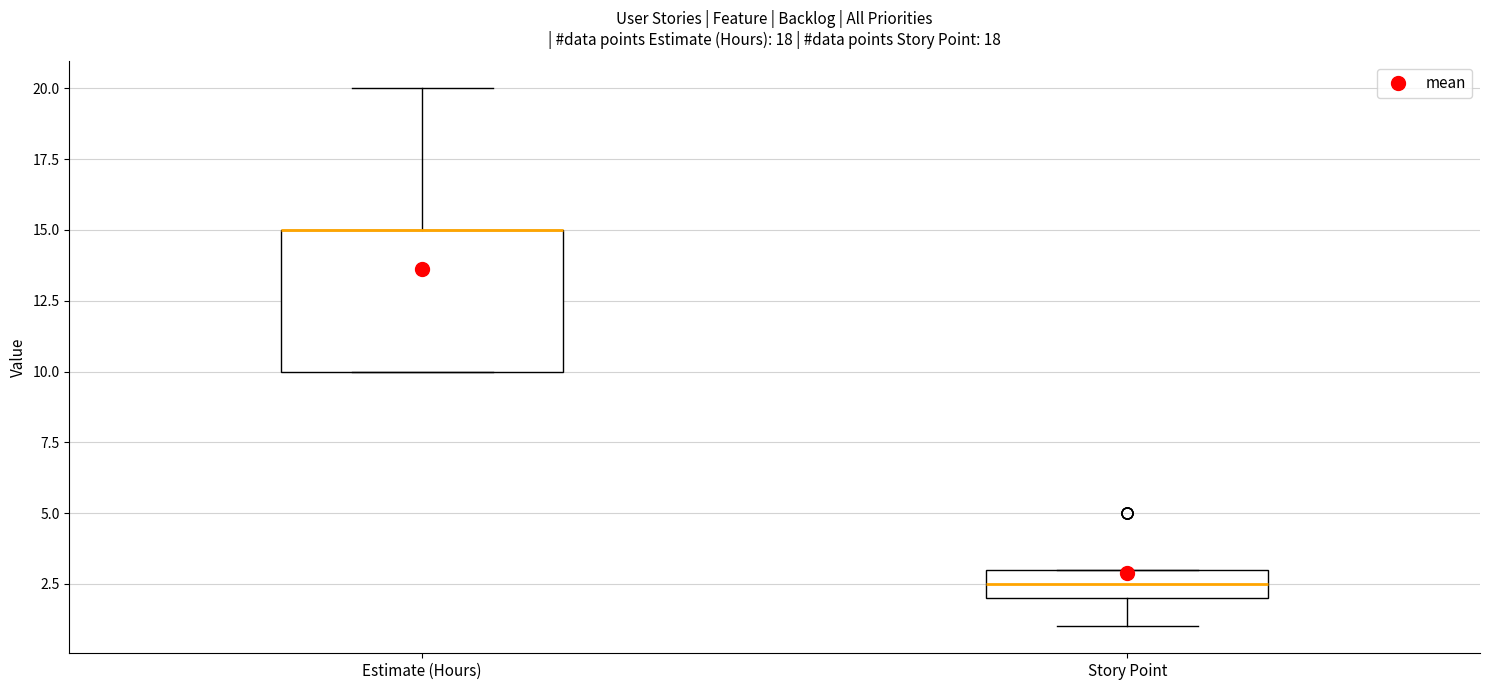

Reading left to right, transcribe this box plot: for each box, give where its median line is, the range the box spans, and where its two whiskers end, as read against the y-axis. The values are not printed on the chart, so give them approximately, as read against the axis.

Estimate (Hours): median 15.0 (drawn on the box's upper edge), box 10.0 to 15.0, whiskers 10.0 to 20.0
Story Point: median 2.5, box 2.0 to 3.0, whiskers 1.0 to 3.0